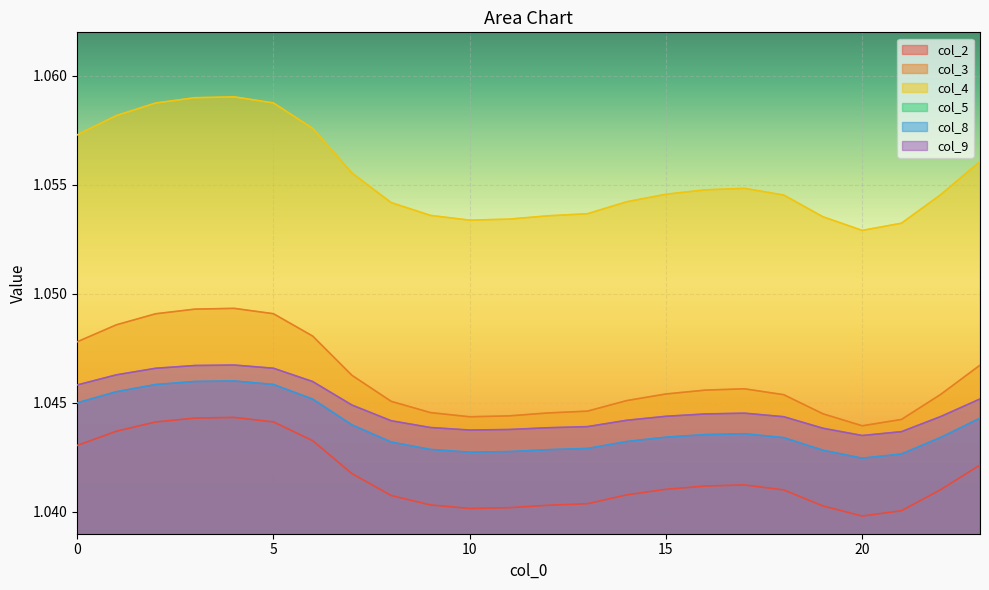

True or false: col_3 has more than 0 interior local peaks.

True